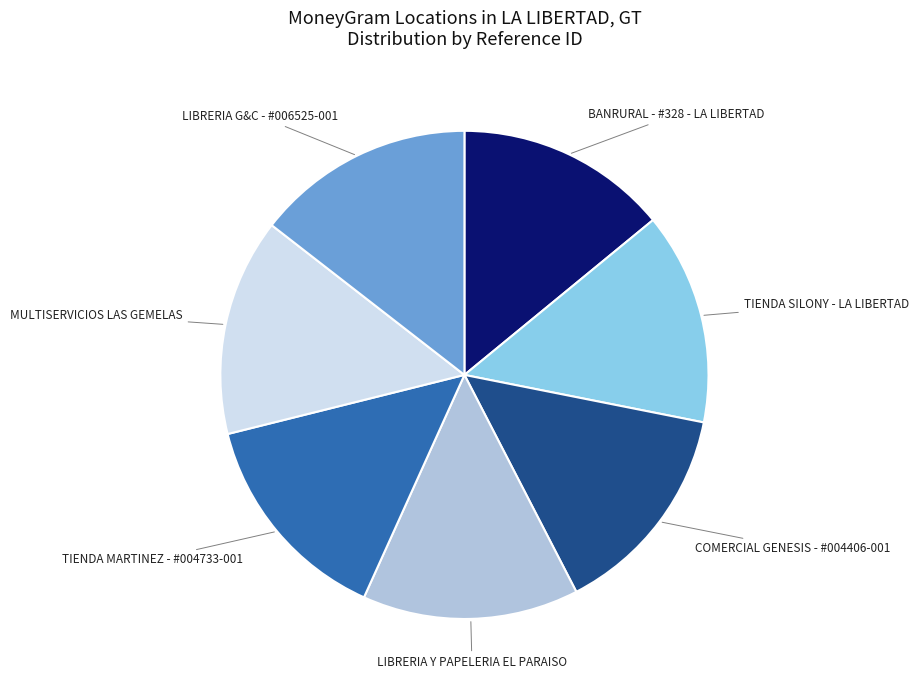

Do BANRURAL - #328 - LA LIBERTAD and LIBRERIA Y PAPELERIA EL PARAISO together represent more than half of the pie?

No